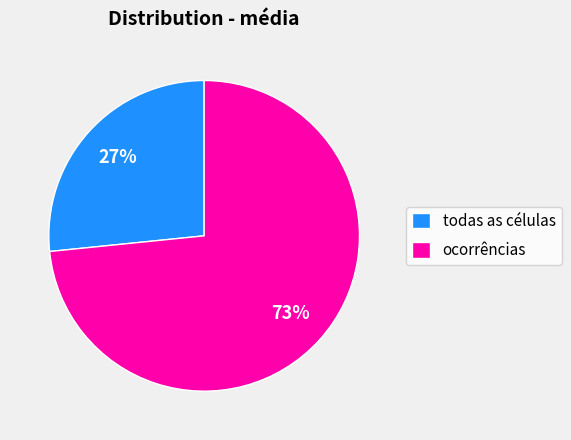

To the nearest percent, what is the combined percentage of ocorrências and todas as células?

100%